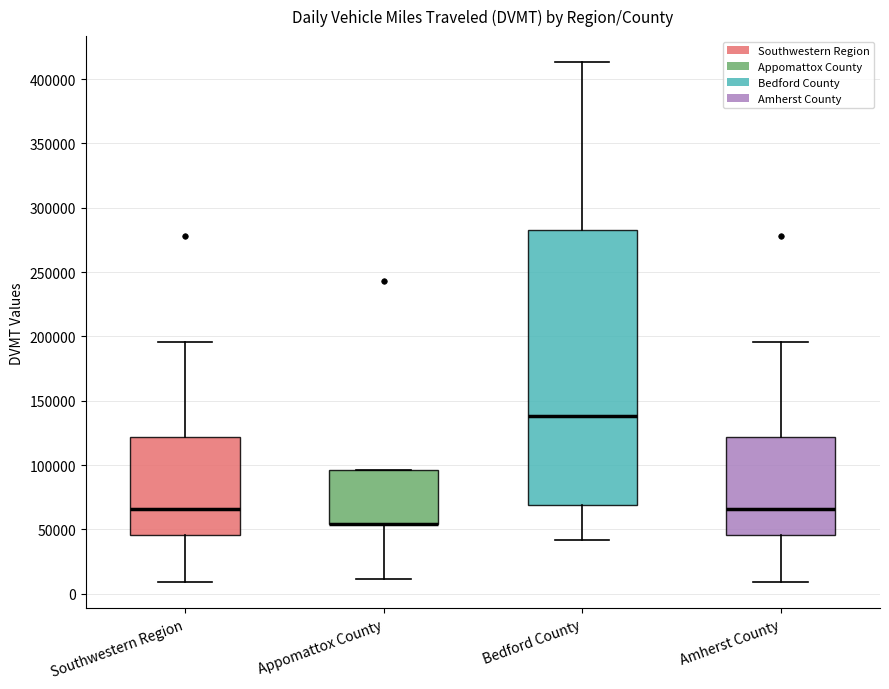

Which box is the tallest, from its lower edge to its upper edge?

Bedford County